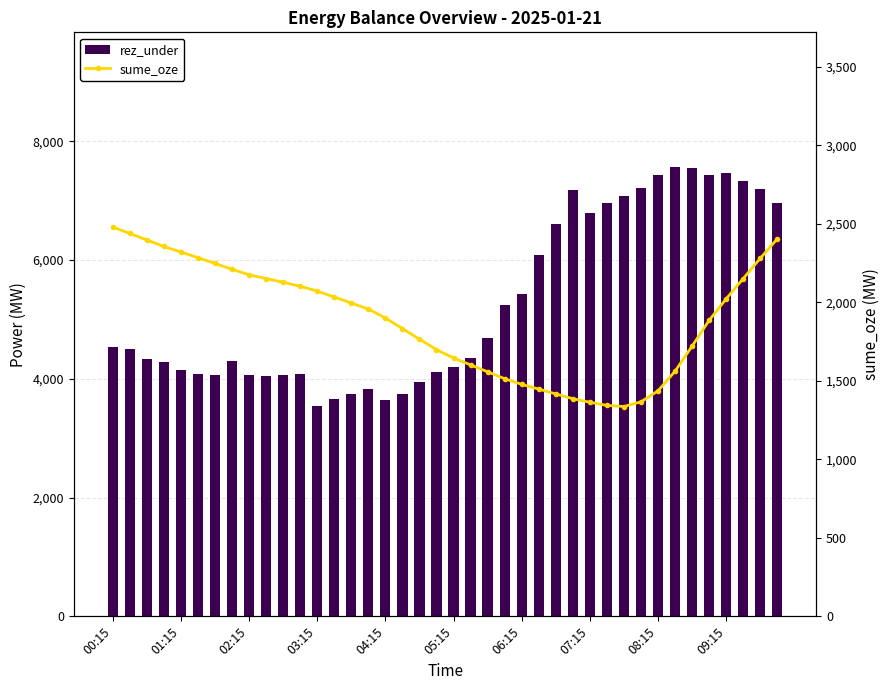

What is the value of the rez_under bar at the 10th from the left?

4055